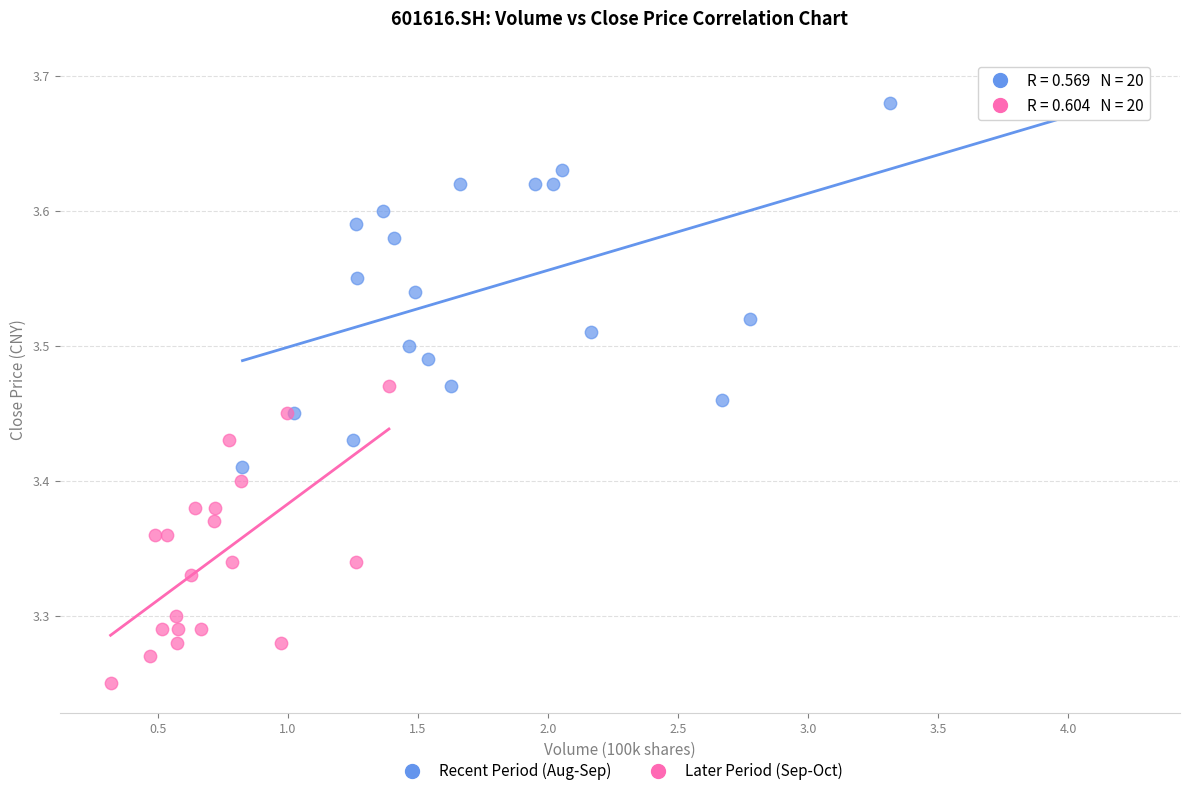

Which series reaches the maximum Y coordinate?

Recent Period (Aug-Sep)